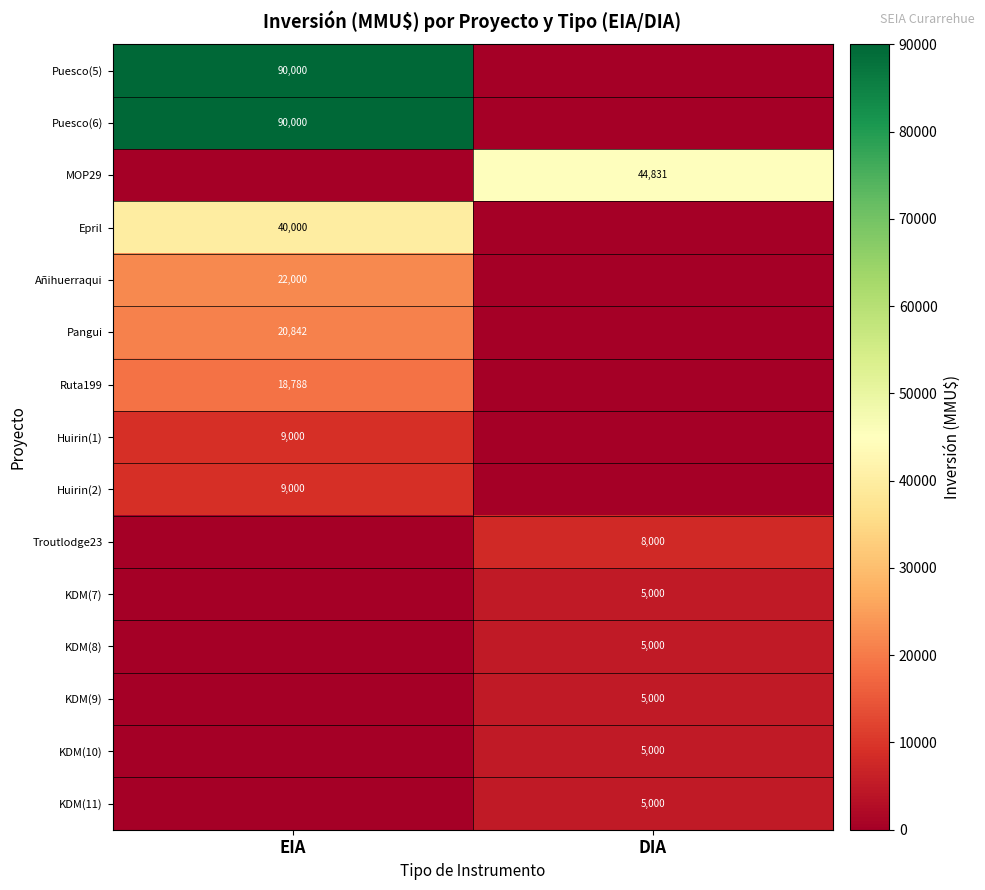

Is it true that Troutlodge23 equals 8000 at DIA?

True